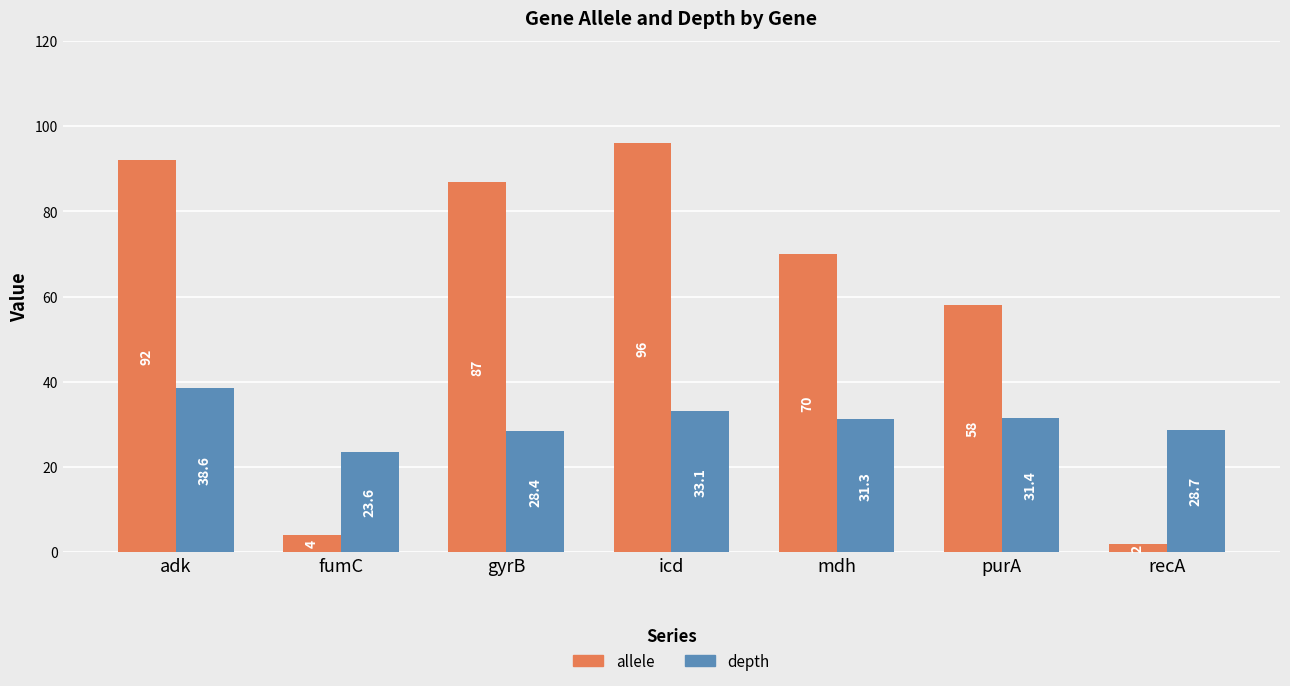

What is the difference between the maximum and minimum values in the allele series?

94.0